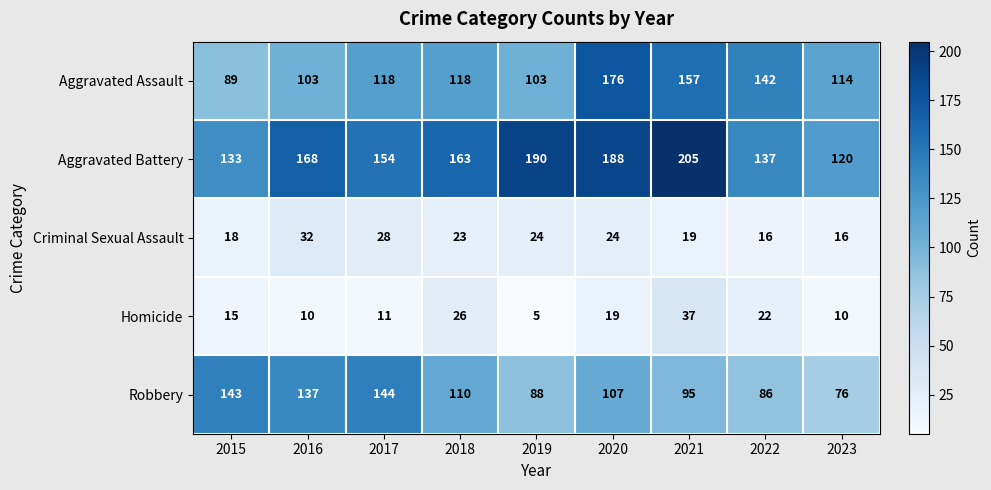

What is the sum of the Aggravated Battery values at 2022 and 2017?

291